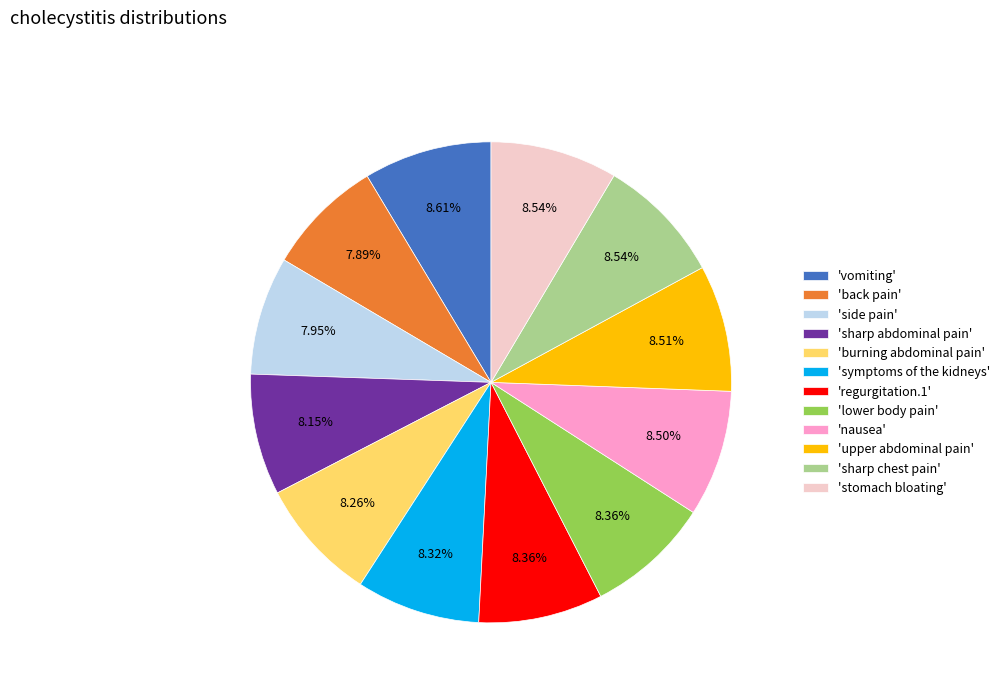

Combined, do 'sharp chest pain' and 'vomiting' account for over 50%?

No